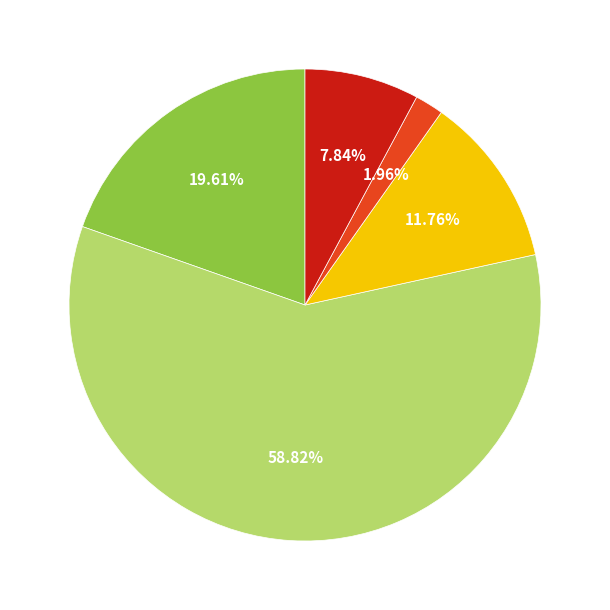

Is there a majority slice in this chart?

Yes